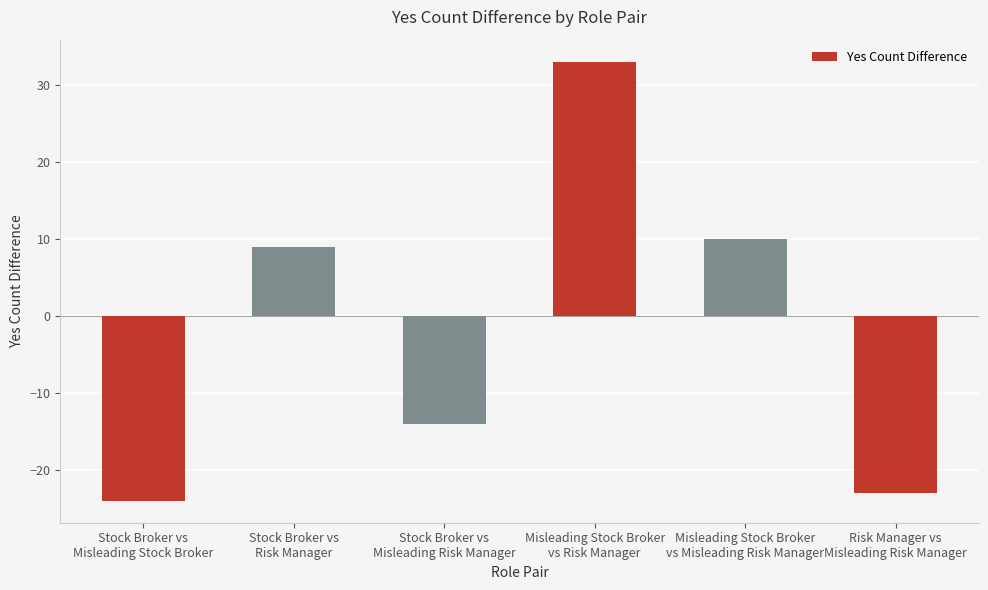

Reading left to right, what are all the values shown in this chart?

-24	9	-14	33	10	-23